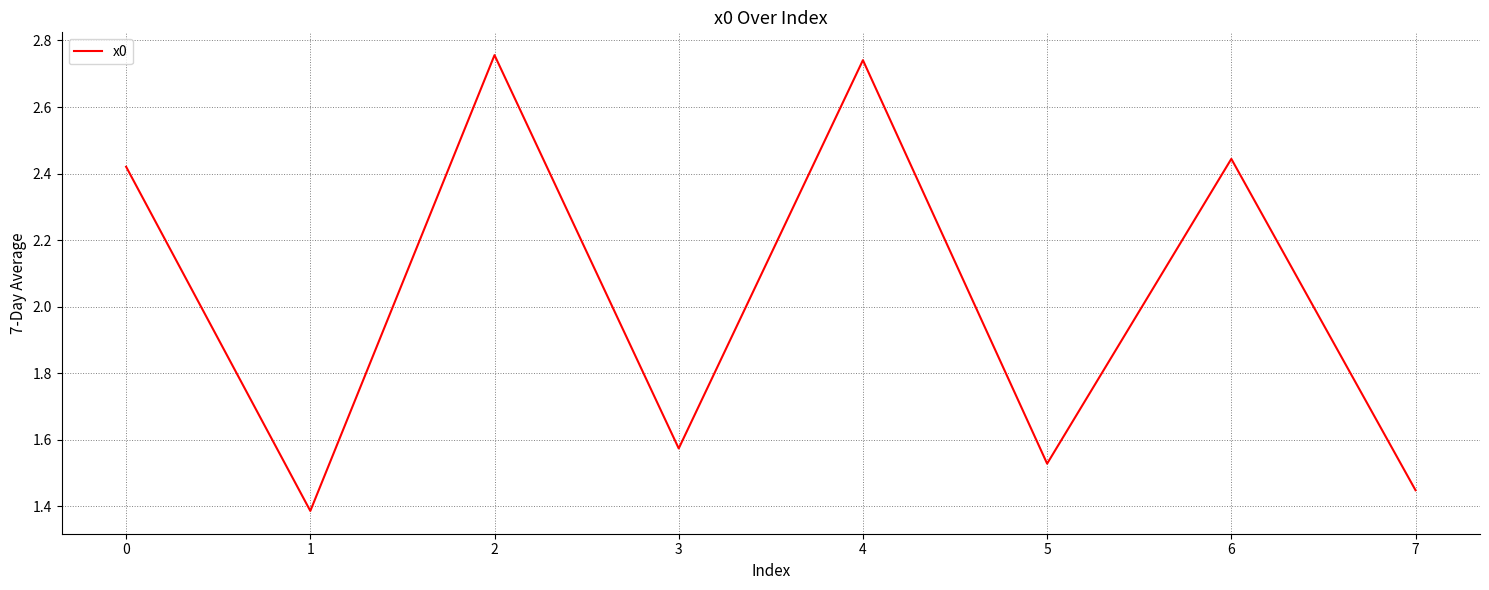

True or false: the data shows 0.8 at 6.

False